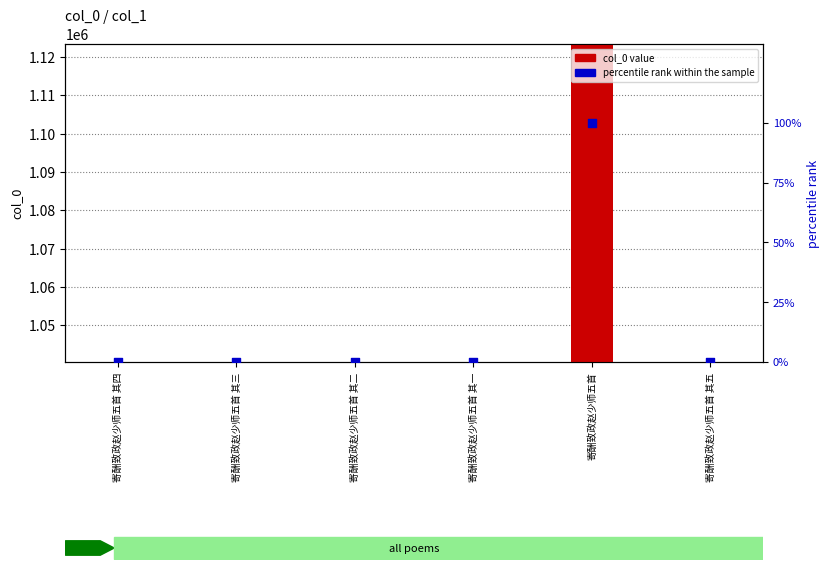

At how many categories does at least one series exceed 777061?

6